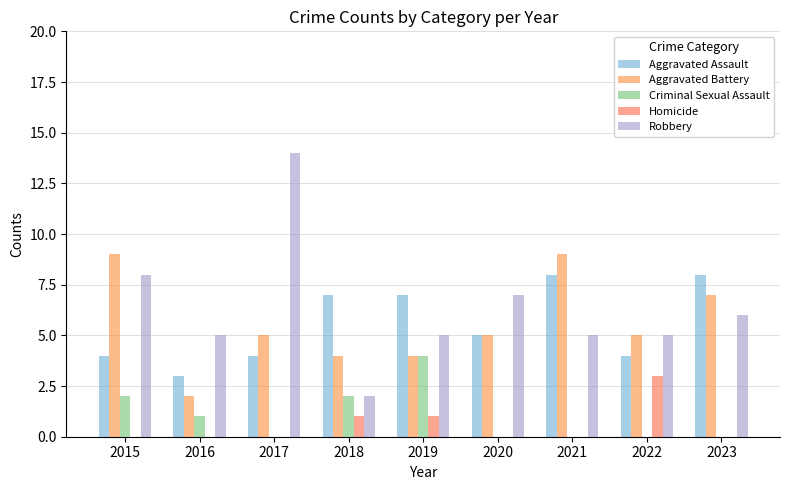

Which category has the highest value across all series?

2017